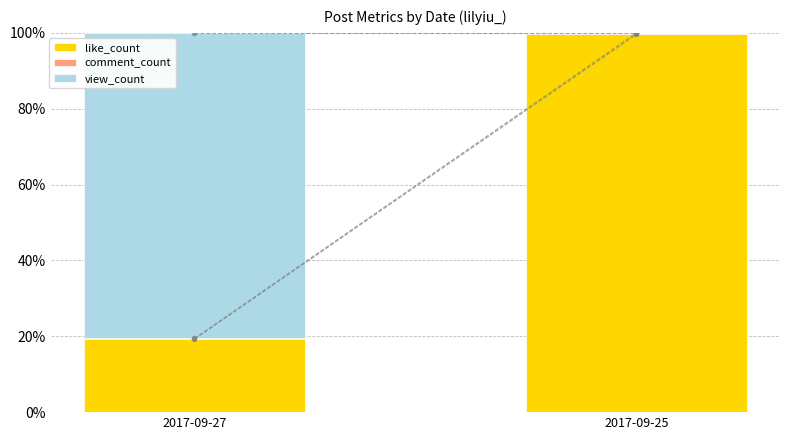

What is the sum of the like_count values at 2017-09-25 and 2017-09-27?

118.8